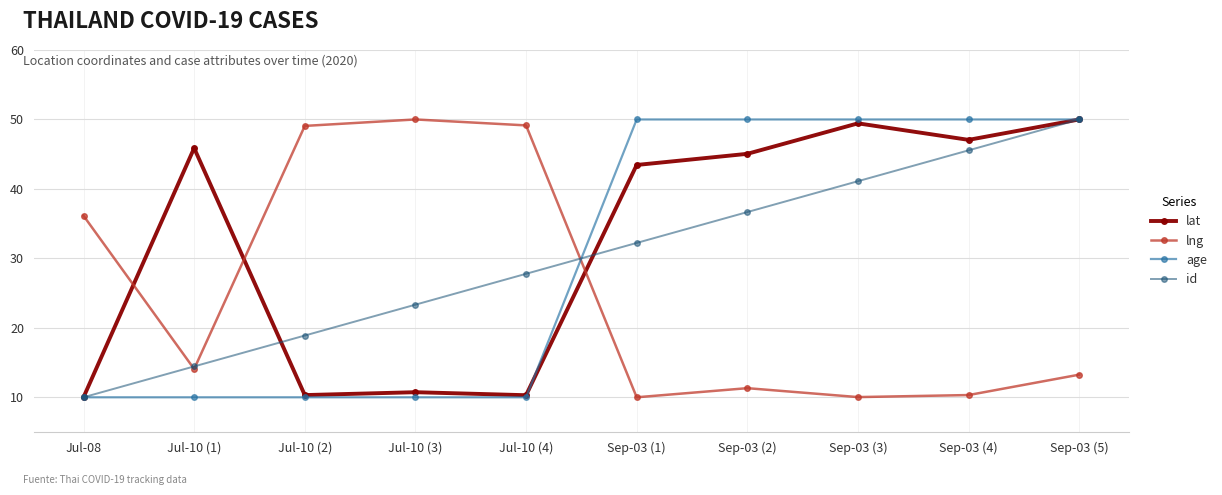

How many lines are shown in the chart?

4